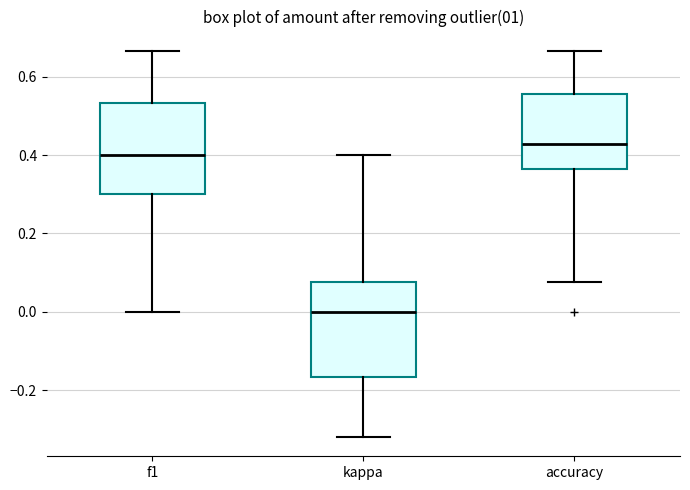

Reading left to right, read every box against the y-axis: the position of its median line, the range the box covers, and the ends of its whiskers. The values are not printed on the chart, so give them approximately, as read against the axis.

f1: median 0.40, box 0.30 to 0.54, whiskers 0.00 to 0.66
kappa: median 0.00, box -0.16 to 0.08, whiskers -0.32 to 0.40
accuracy: median 0.42, box 0.36 to 0.56, whiskers 0.08 to 0.66